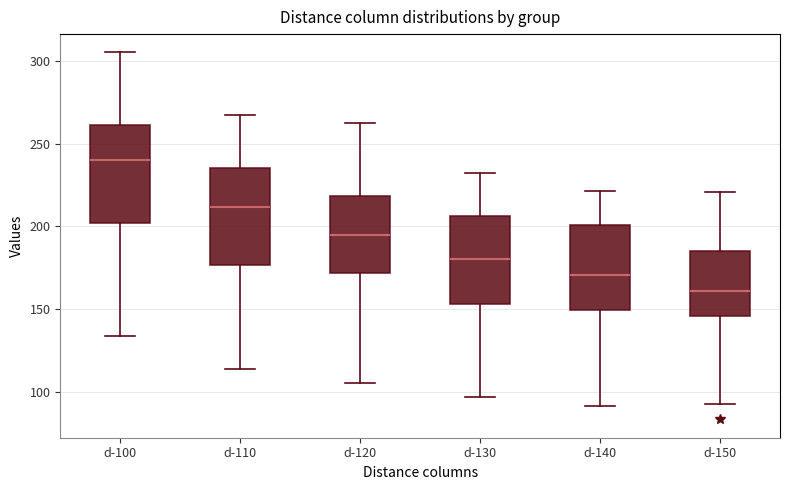

Reading left to right, read every box against the y-axis: the position of its median line, the range the box covers, and the ends of its whiskers. The values are not printed on the chart, so give them approximately, as read against the axis.

d-100: median 240, box 200 to 260, whiskers 135 to 305
d-110: median 210, box 175 to 235, whiskers 115 to 265
d-120: median 195, box 170 to 220, whiskers 105 to 260
d-130: median 180, box 155 to 205, whiskers 95 to 230
d-140: median 170, box 150 to 200, whiskers 90 to 220
d-150: median 160, box 145 to 185, whiskers 90 to 220